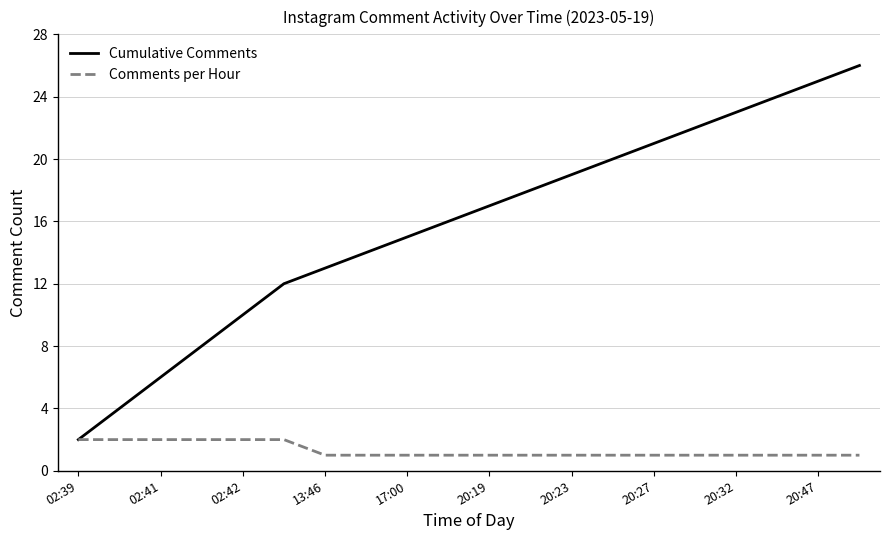

Which series has the largest range (max minus min)?

Cumulative Comments